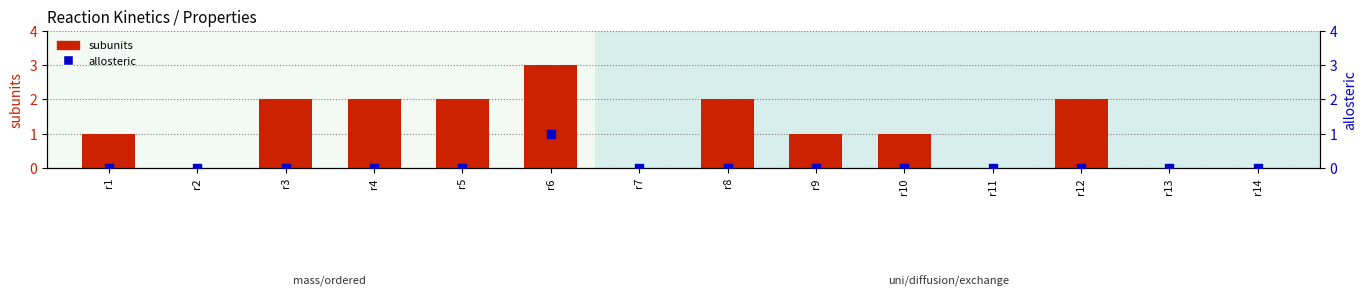

Which series contains the lowest Y value?

subunits